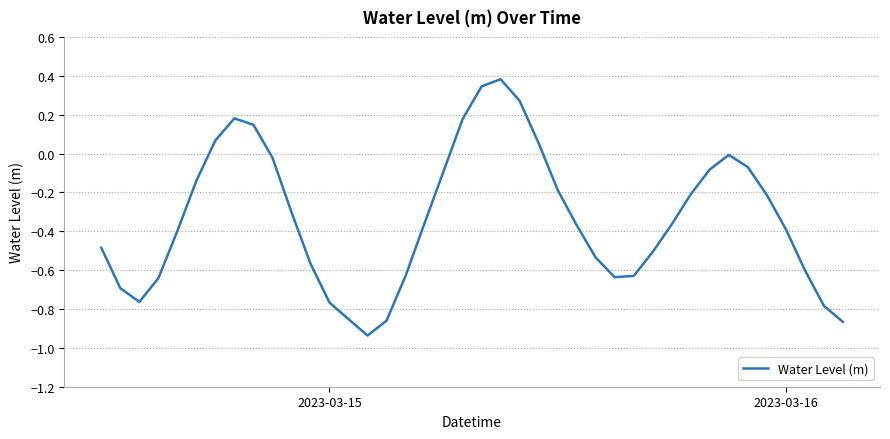

What is the difference between the maximum and minimum values?

1.3